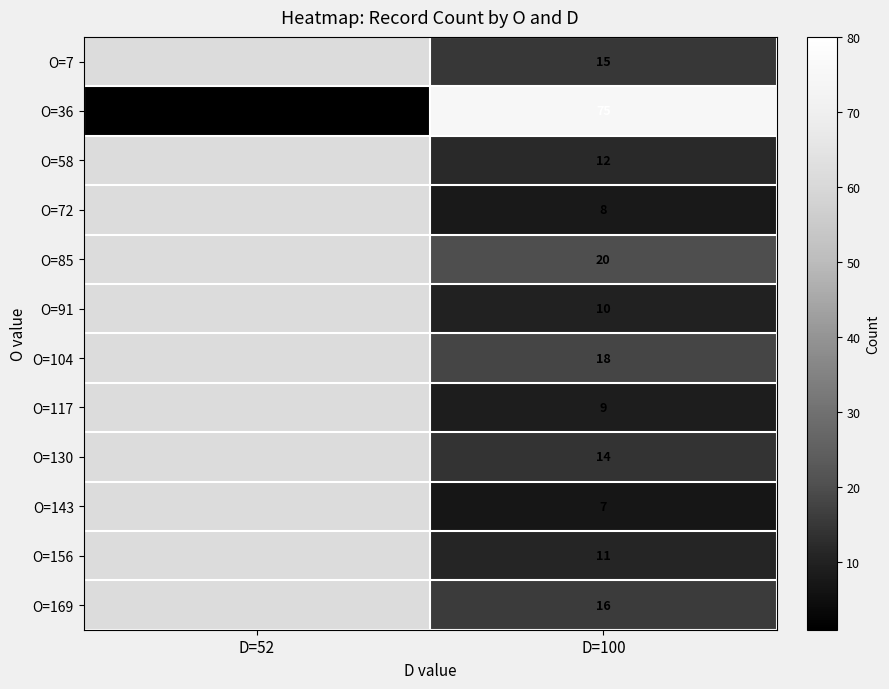

True or false: O=7 has a value of 15 at D=100.

True